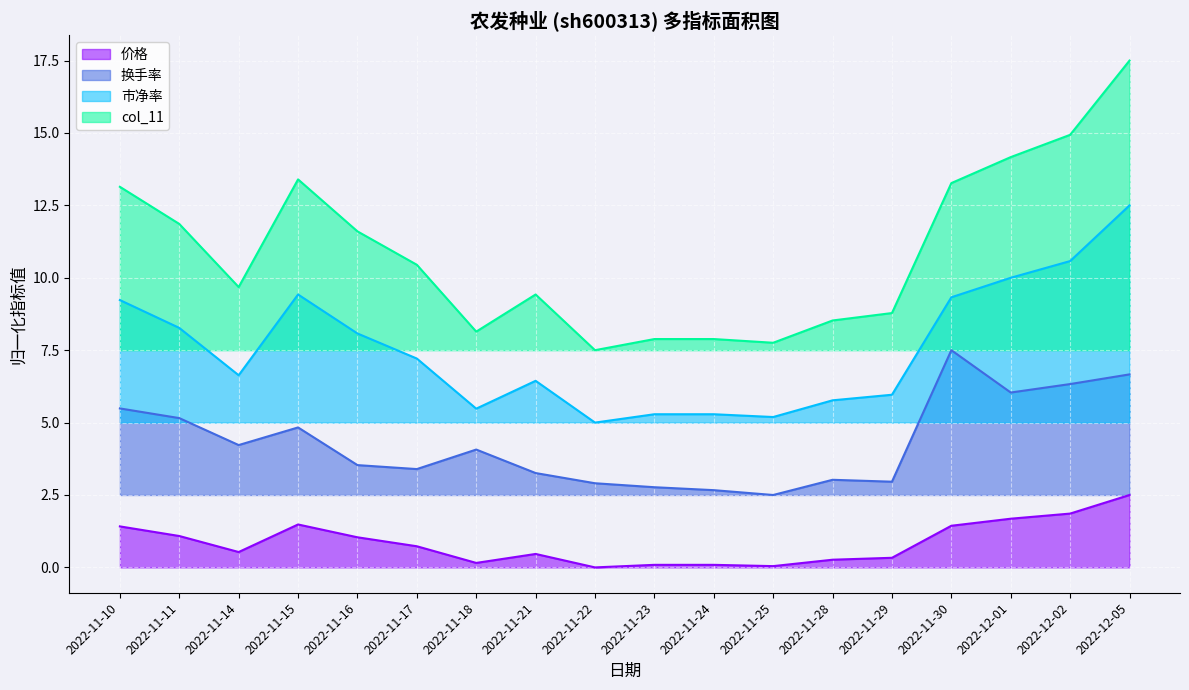

How many interior local peaks does the 市盈率 series have?

2